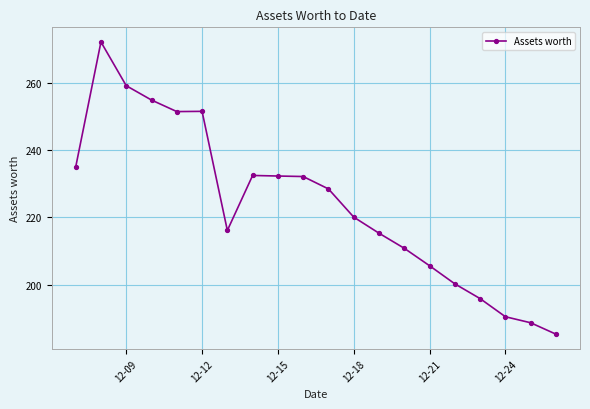

What is the minimum value shown in the chart?

185.2